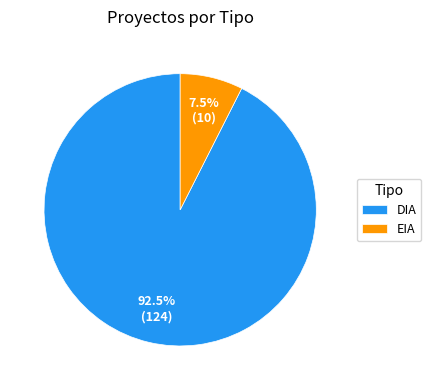

To the nearest percent, what is the average slice percentage?

50%